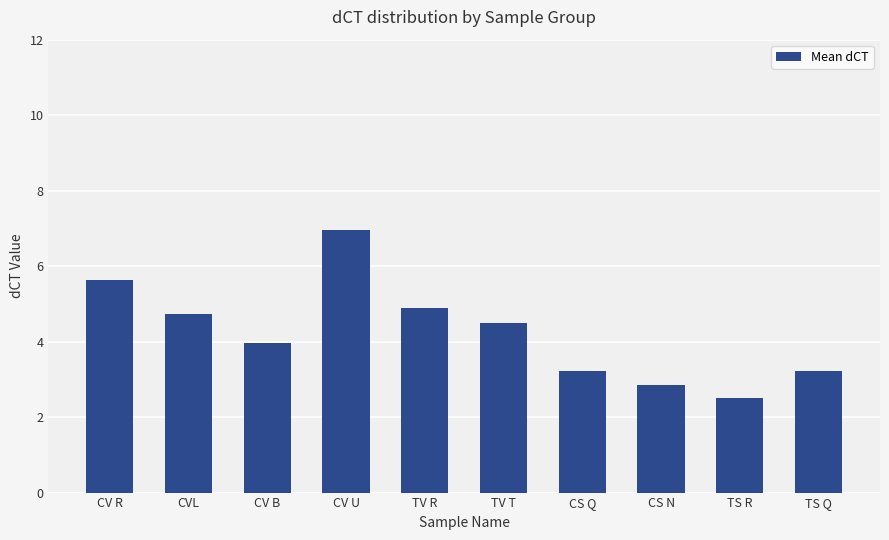

What is the change in value from CV B to CV U?

+3.0